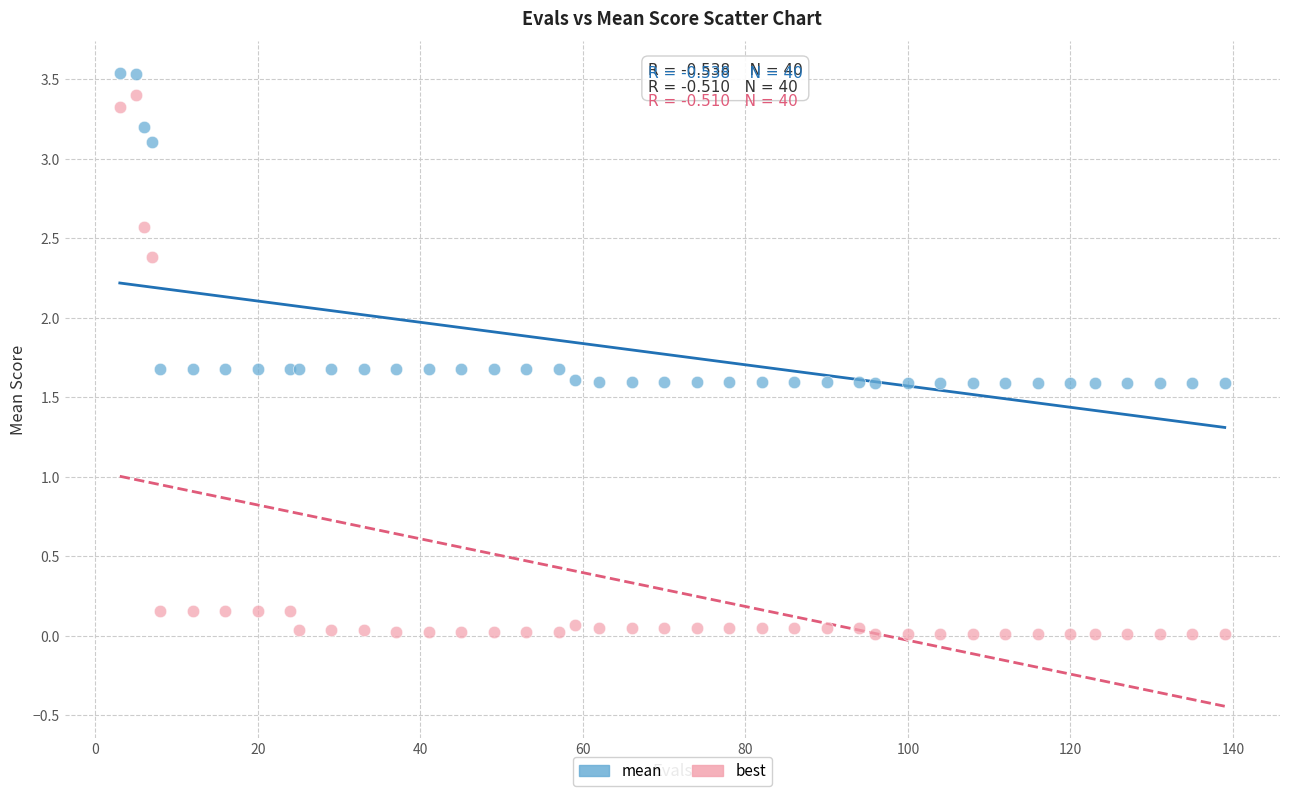

What are all the series names shown in the legend?

mean, best